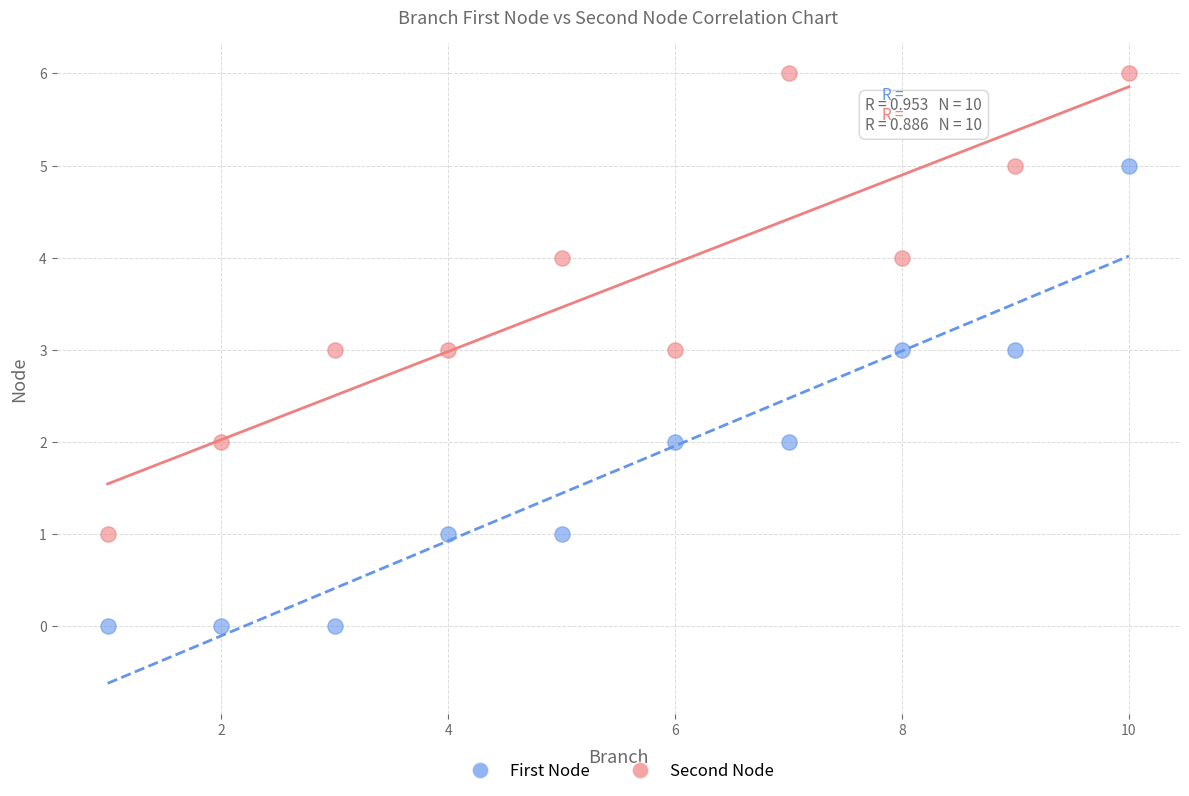

Which series contains the highest Y value?

Second Node